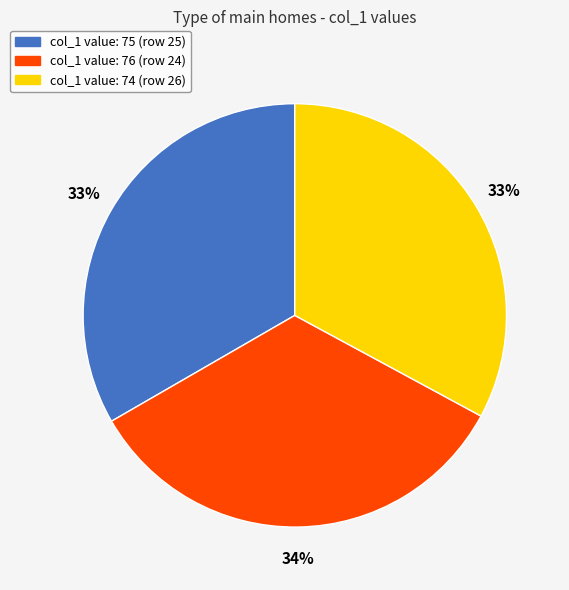

To the nearest percent, what is the difference between the largest and smallest slice percentages?

1%